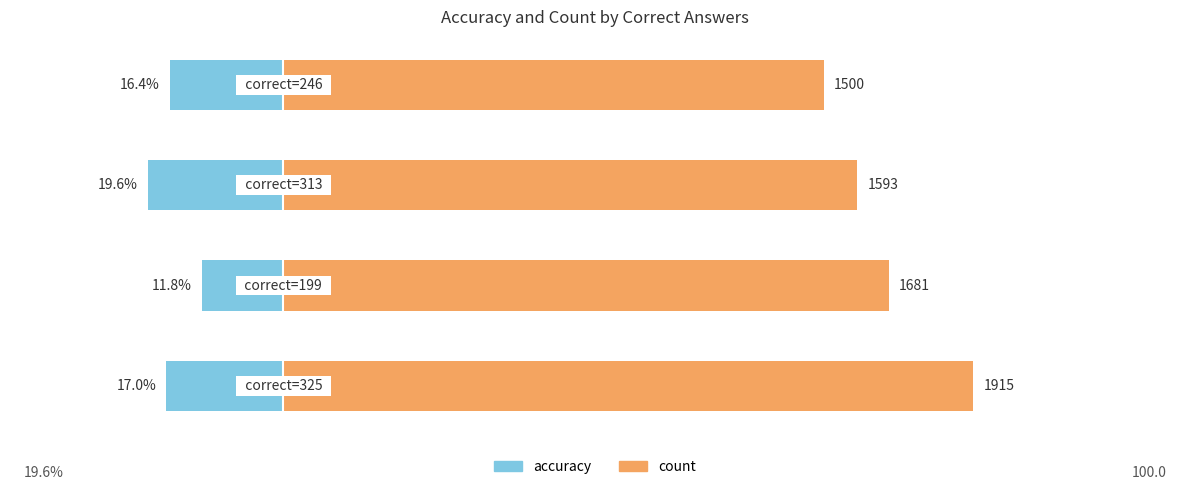

True or false: accuracy has a value of -7.0 at 1.

False